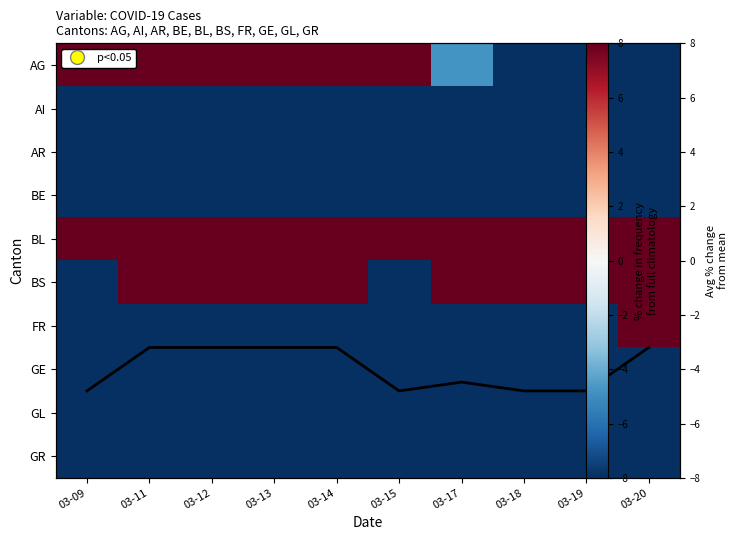

The BS series shows 8.0 at 03-19. True or false?

True